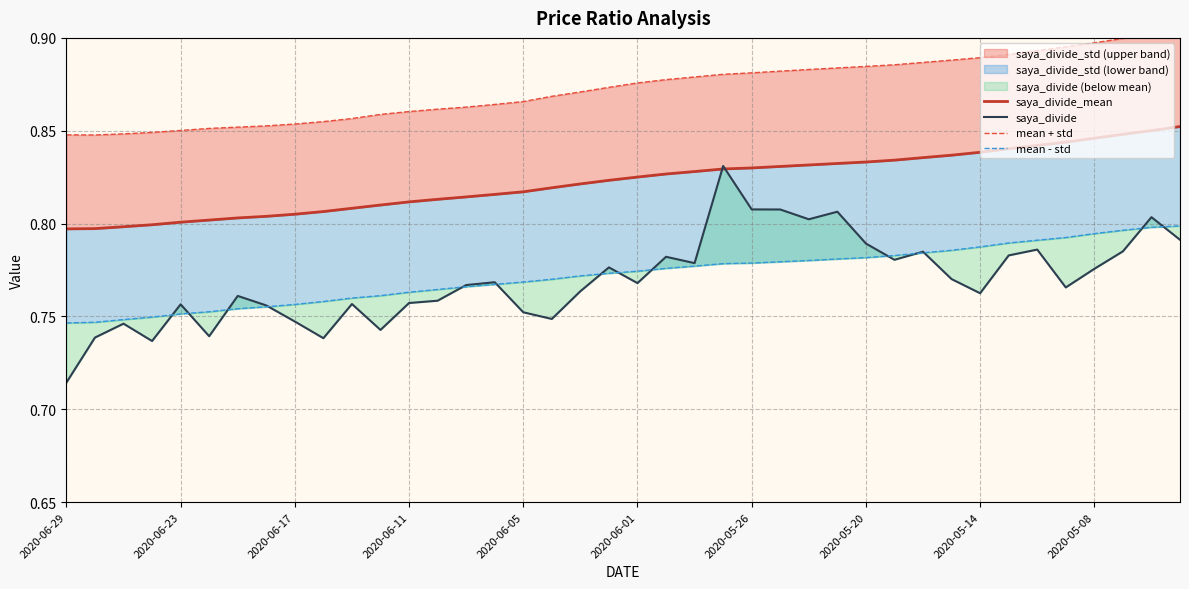

Read the mean + std value at 17.

0.9